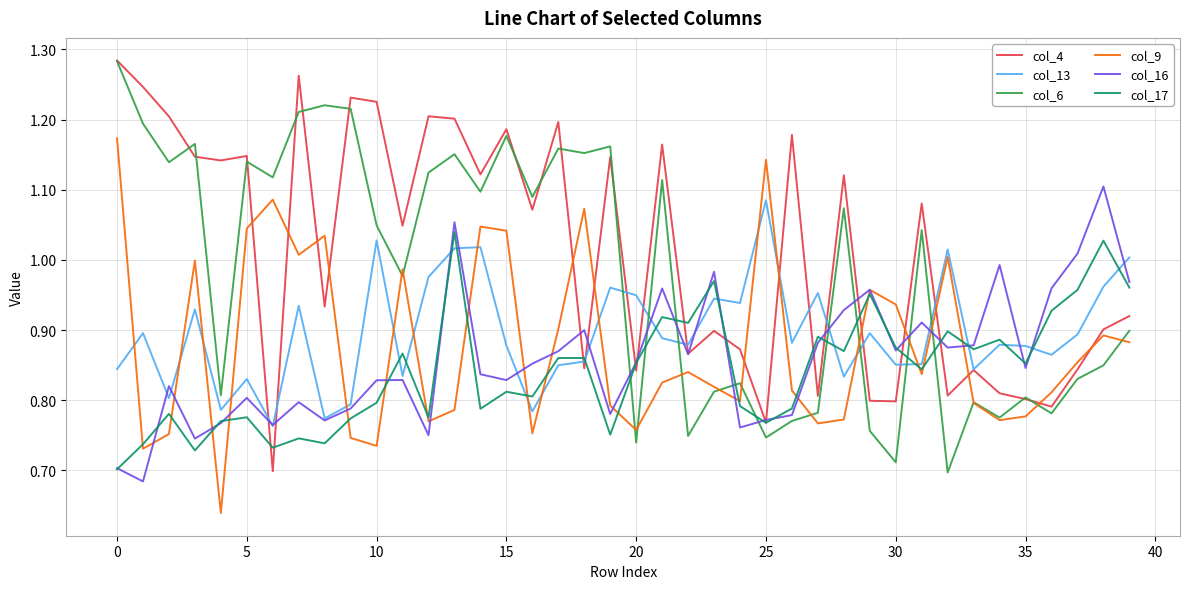

In col_4, how many points are higher than both neighbors (excluding endpoints)?

13